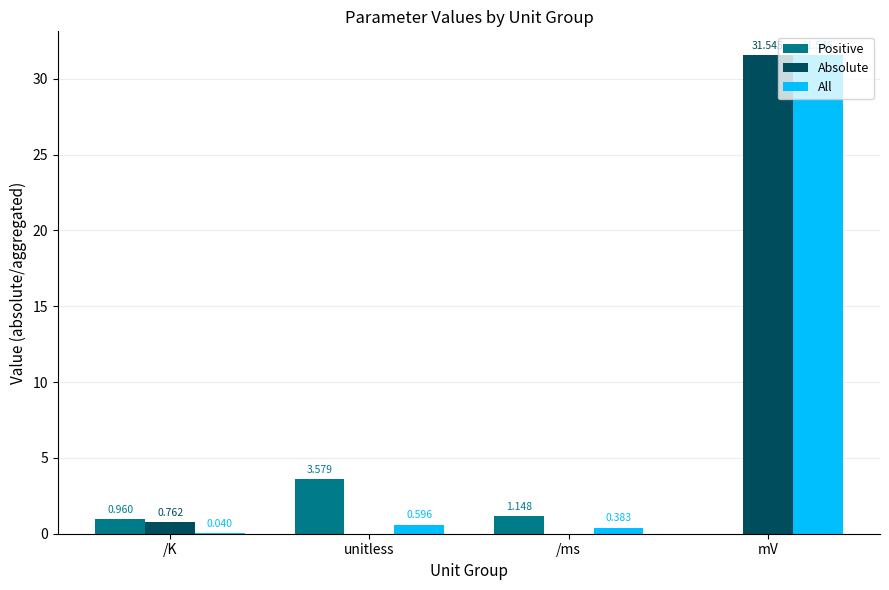

At which label is Absolute closest to 15?

/K